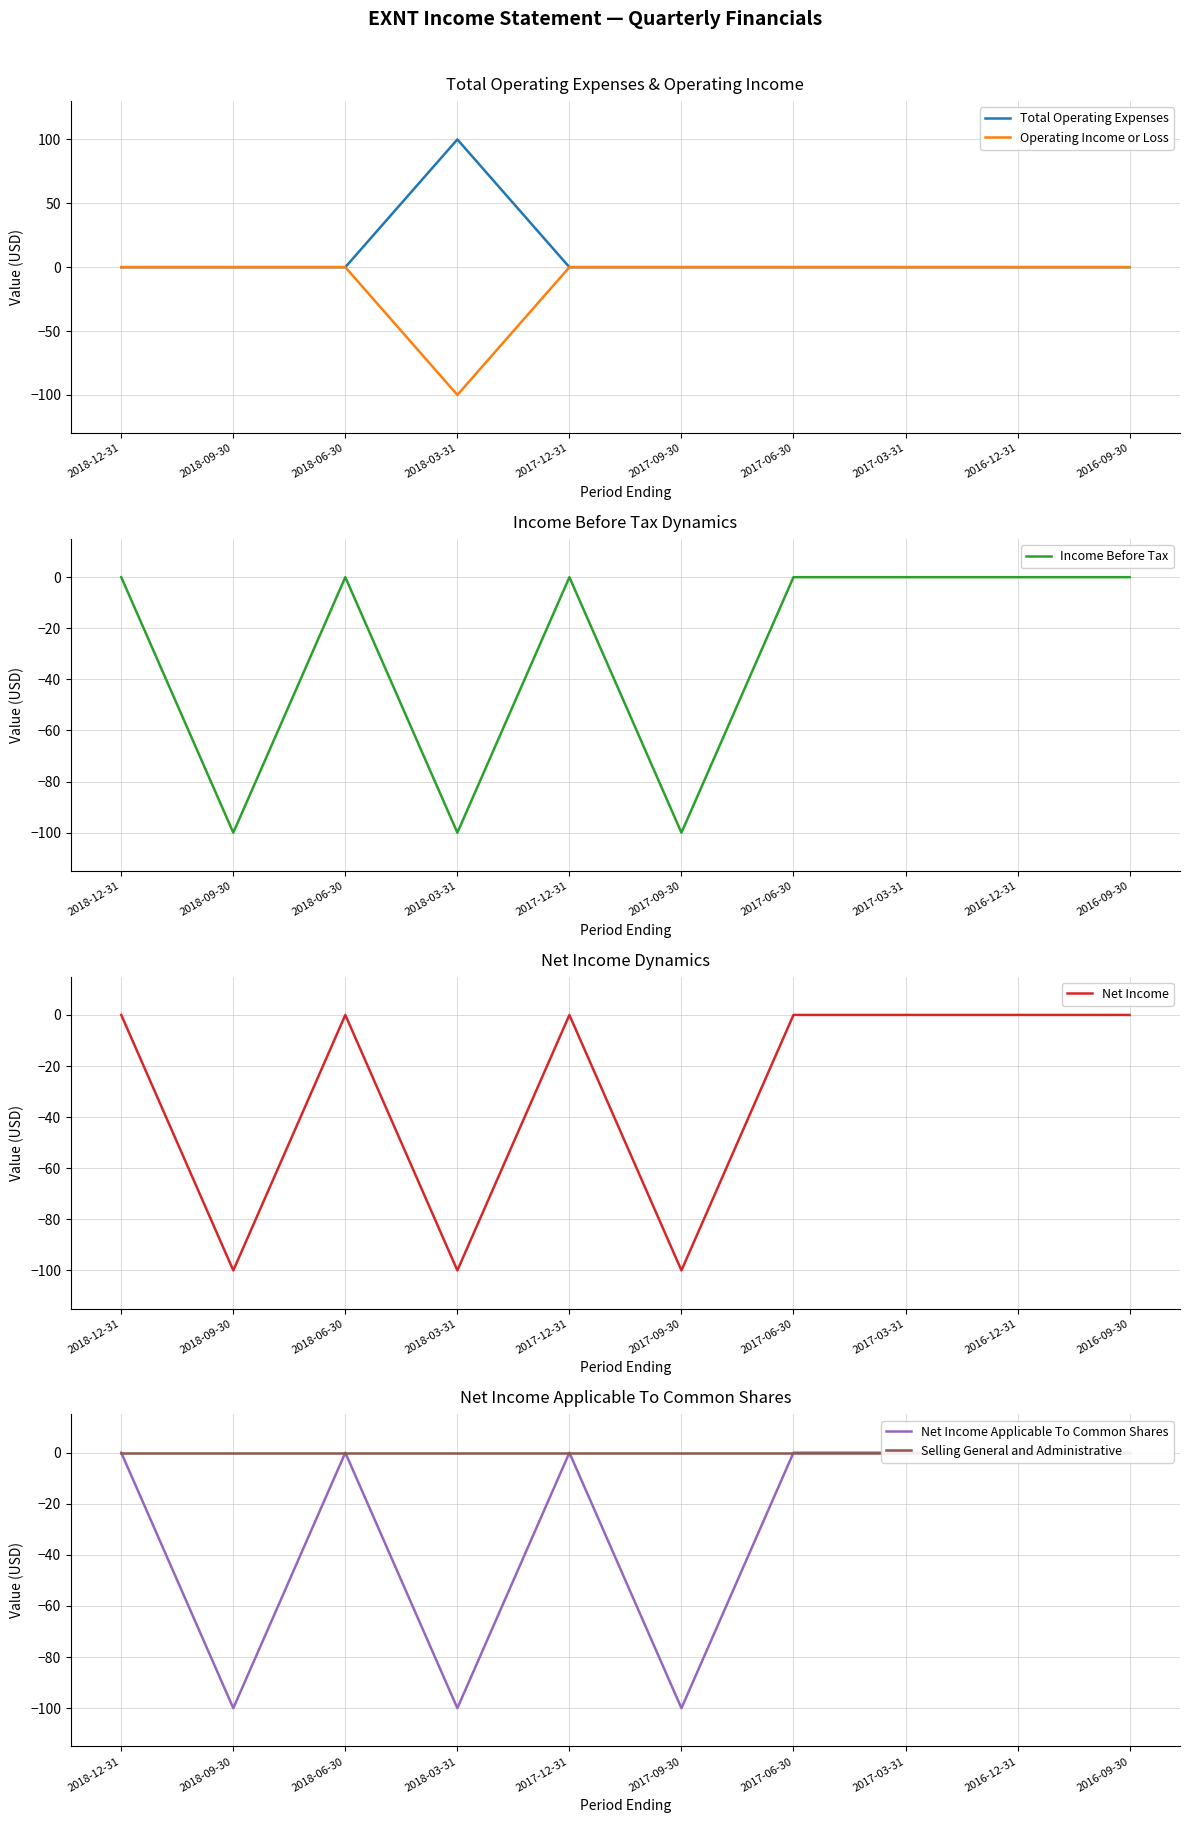

Reading right to left, transcribe all the data shown in this chart.

Total Operating Expenses: 0	0	0	0	0	0	100	0	0	0
Operating Income or Loss: 0	0	0	0	0	0	-100	0	0	0
Income Before Tax: 0	0	0	0	-100	0	-100	0	-100	0
Net Income: 0	0	0	0	-100	0	-100	0	-100	0
Net Income Applicable To Common Shares: 0	0	0	0	-100	0	-100	0	-100	0
Selling General and Administrative: 0	0	0	0	0	0	0	0	0	0